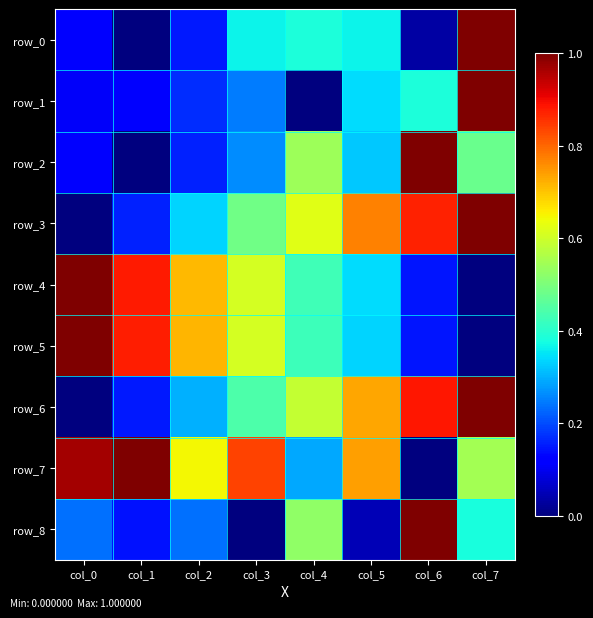

Count the number of categories in the chart.

8